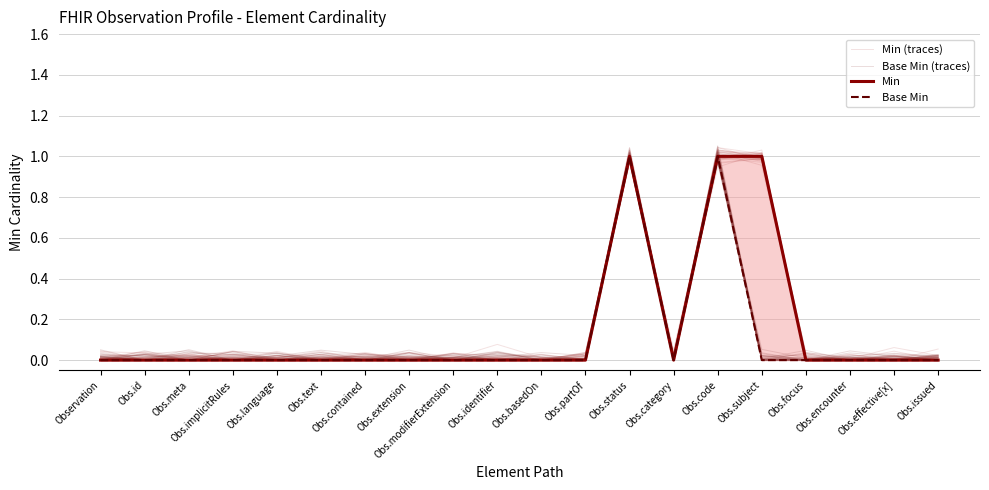

Between Obs.partOf and Obs.meta, which is larger?

Obs.meta